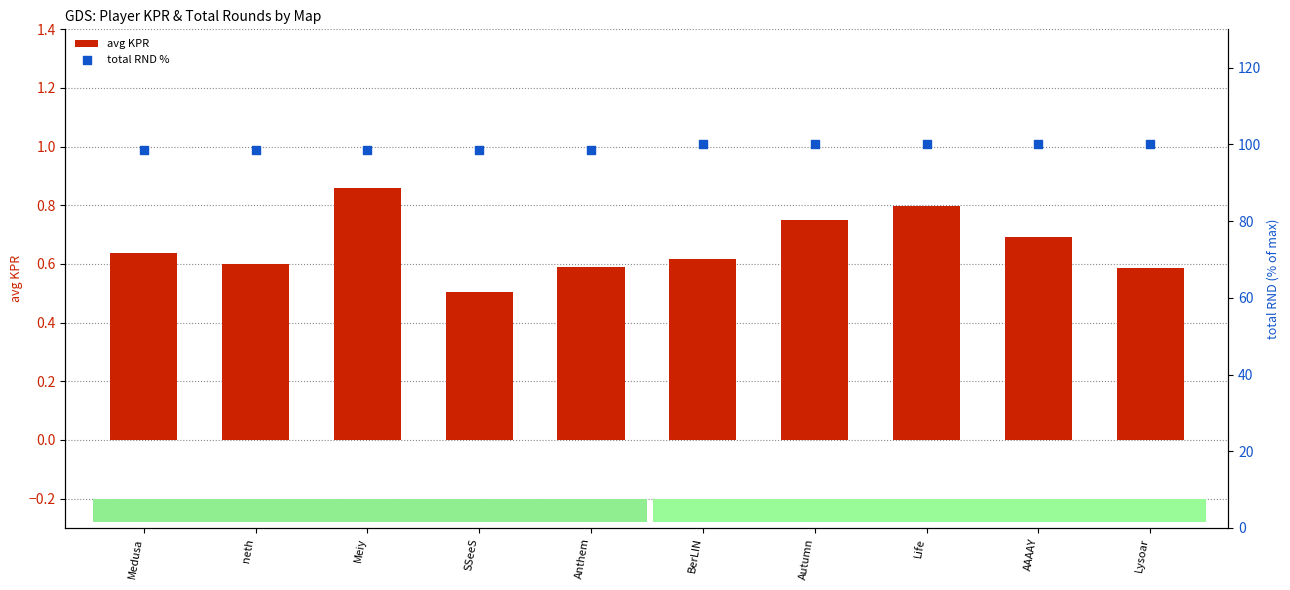

What is the total value across all series at SSeeS?

99.2